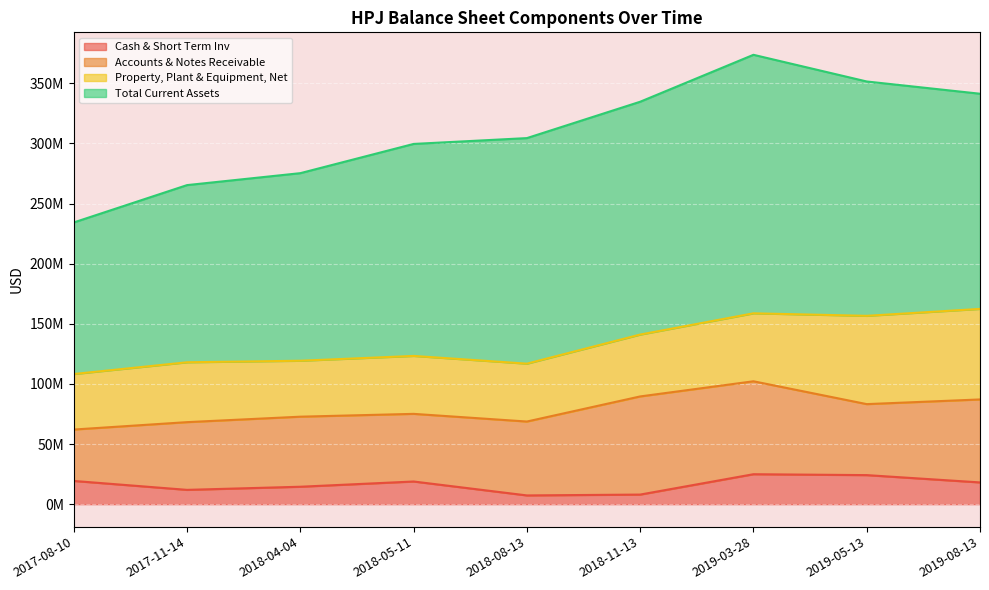

What is the minimum value for Property, Plant & Equipment, Net?

46167556